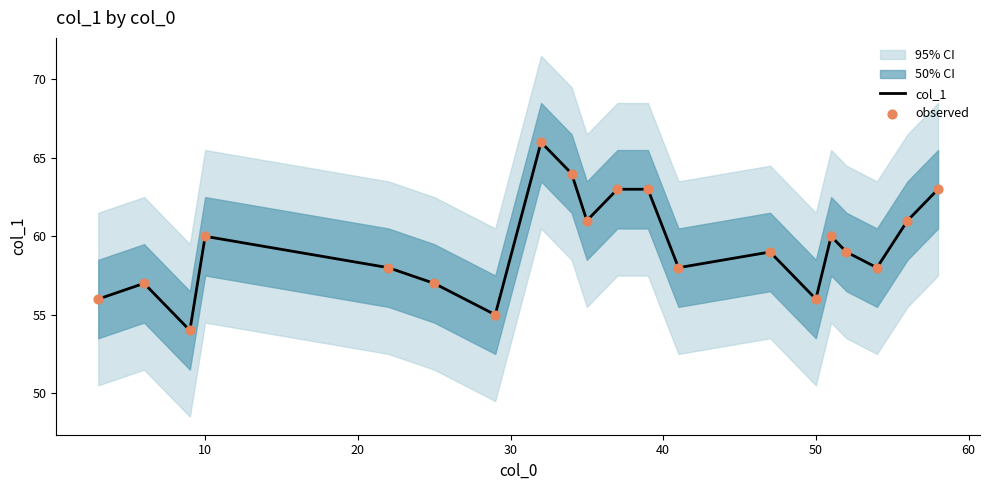

Which series contains the highest Y value?

col_1